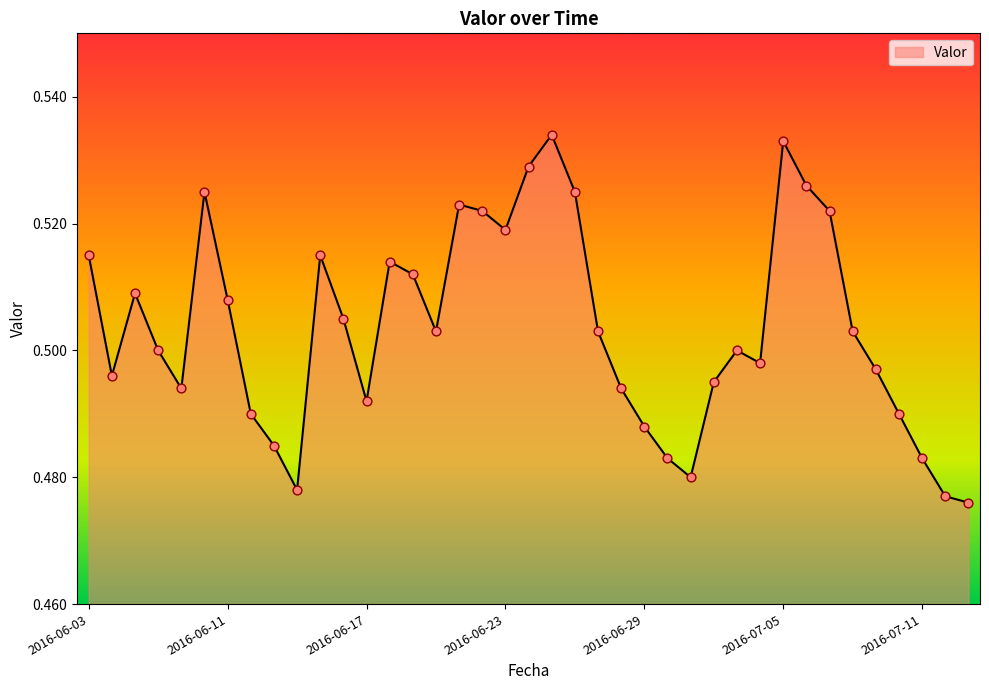

Is this an area chart (filled region under the line)?

Yes